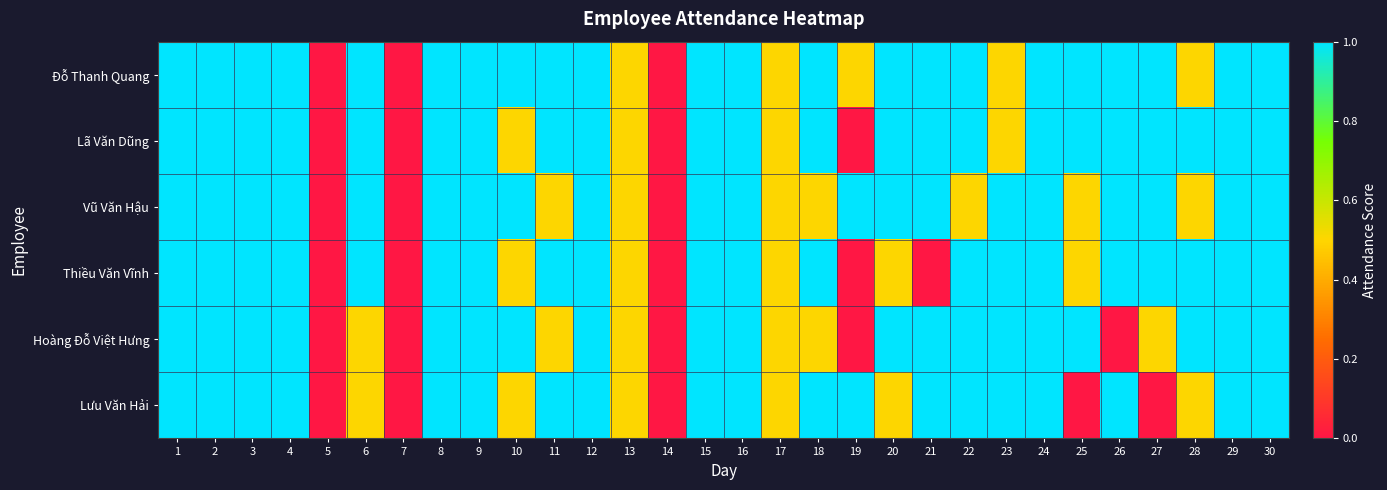

How many data points does each series have?

30